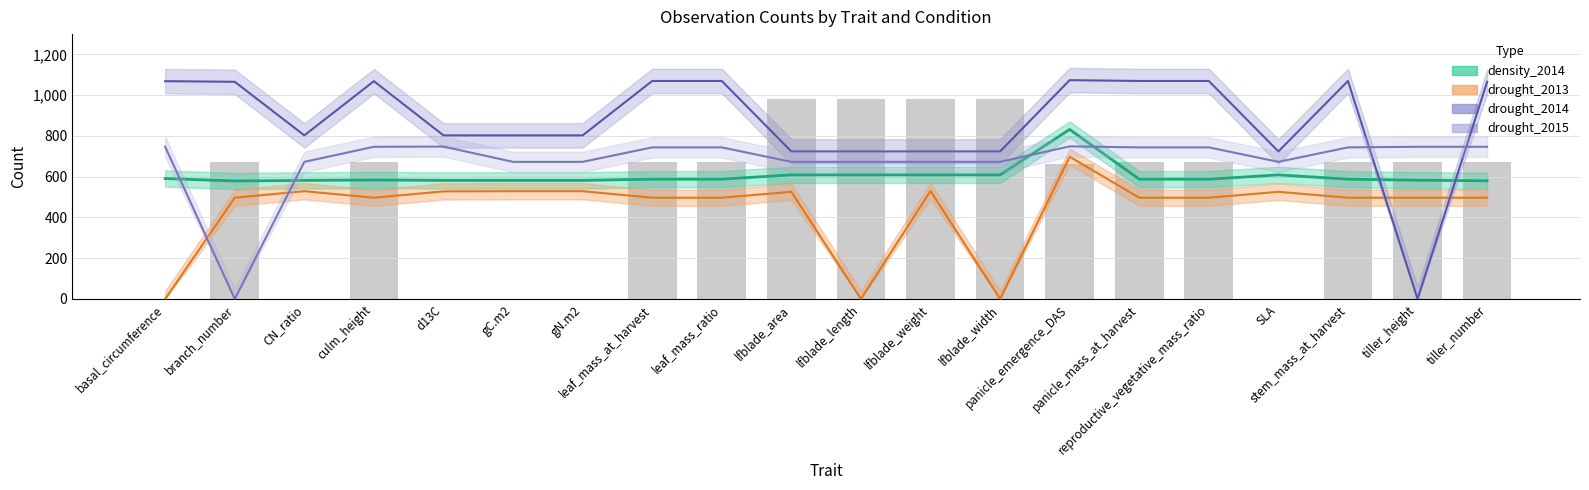

Are the bars horizontal?

No